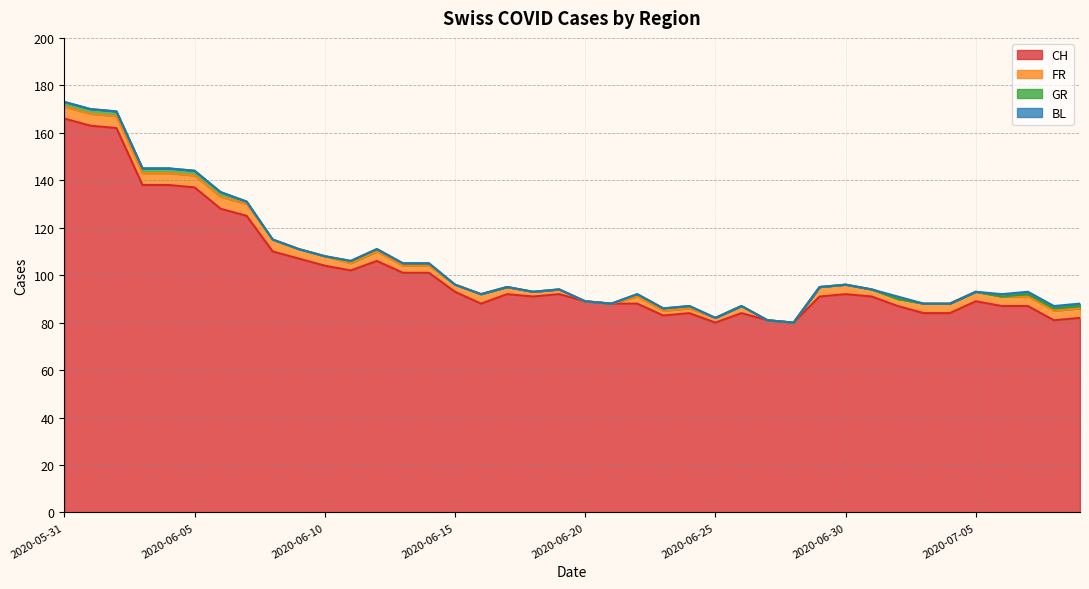

How many FR values are between 3 and 4?

22